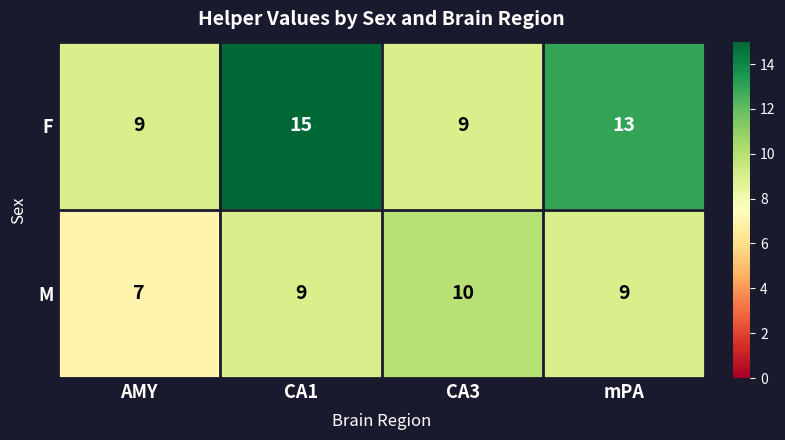

What is the smallest value displayed?

7